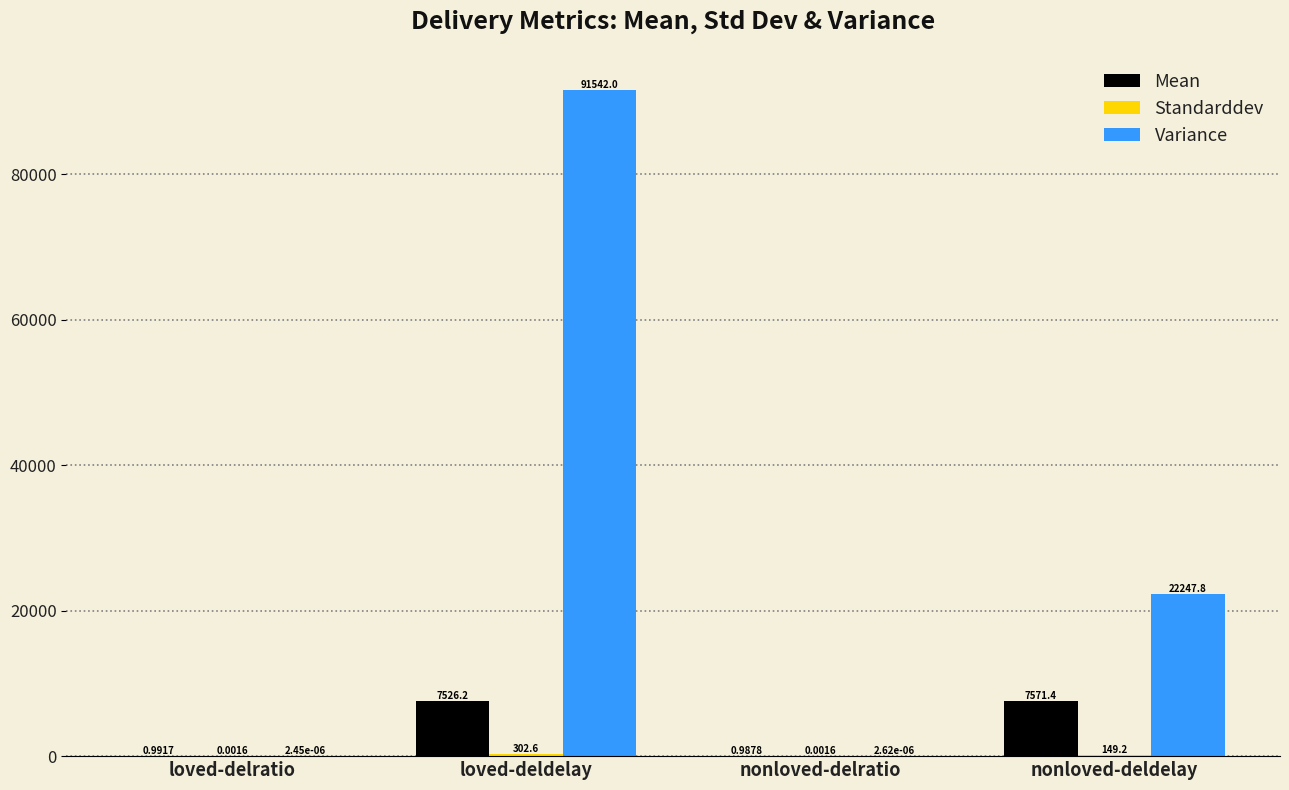

Are the bars grouped side by side (vs. stacked)?

Yes